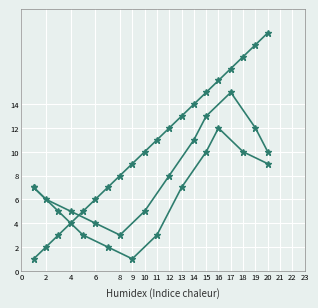

What is the value of the 1st point from the left?

1